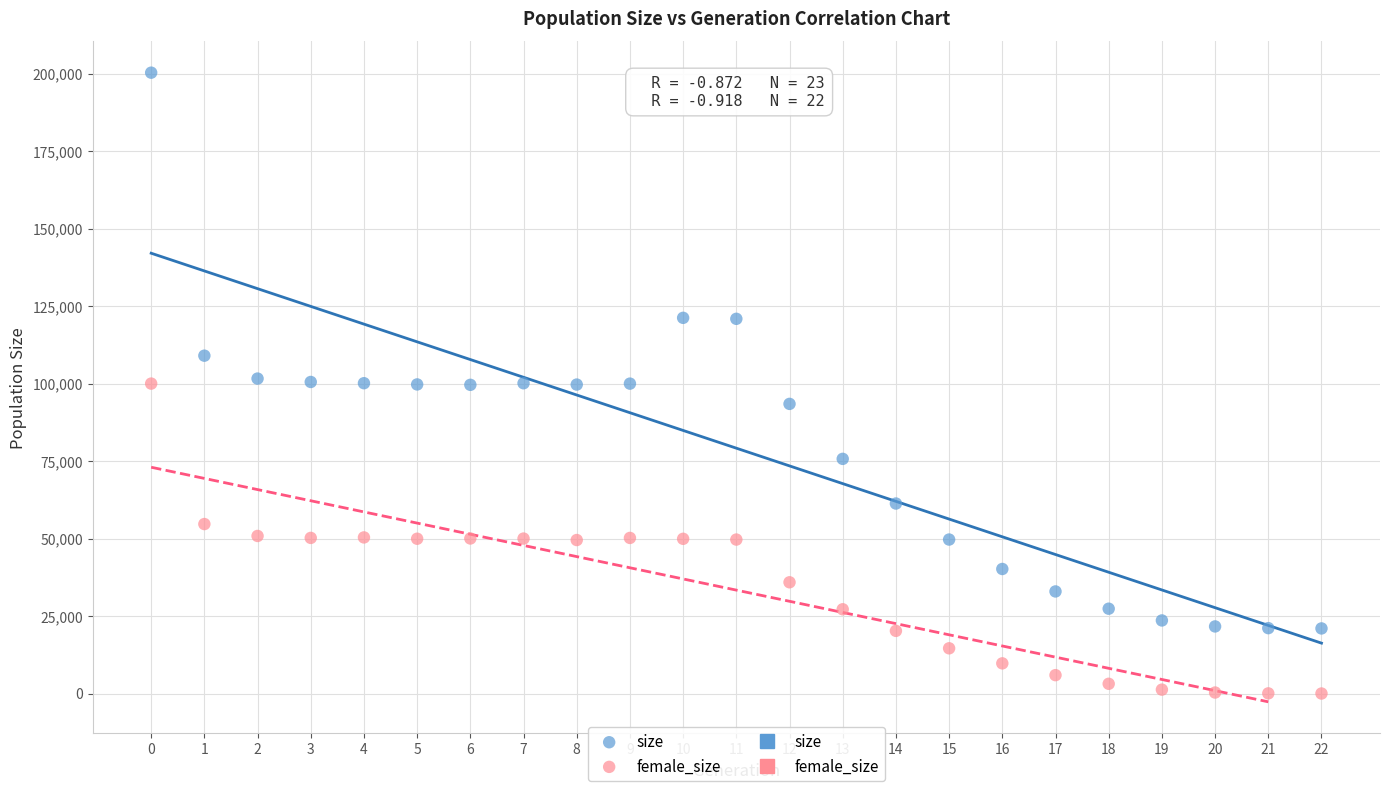

Which series has the largest Y range (max minus min)?

size